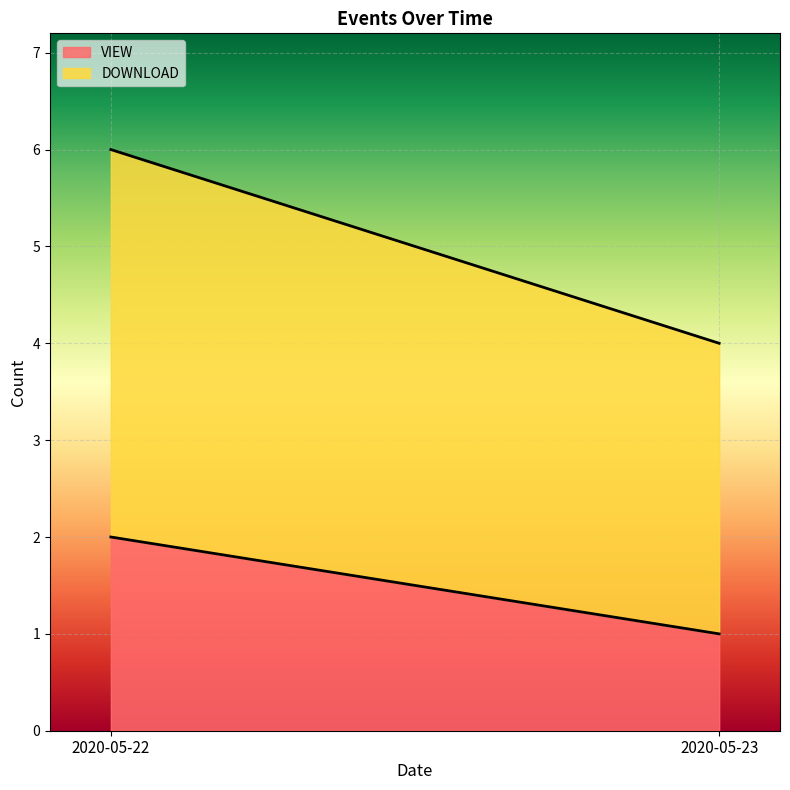

What is the value of the VIEW point at the 2nd from the left?

1